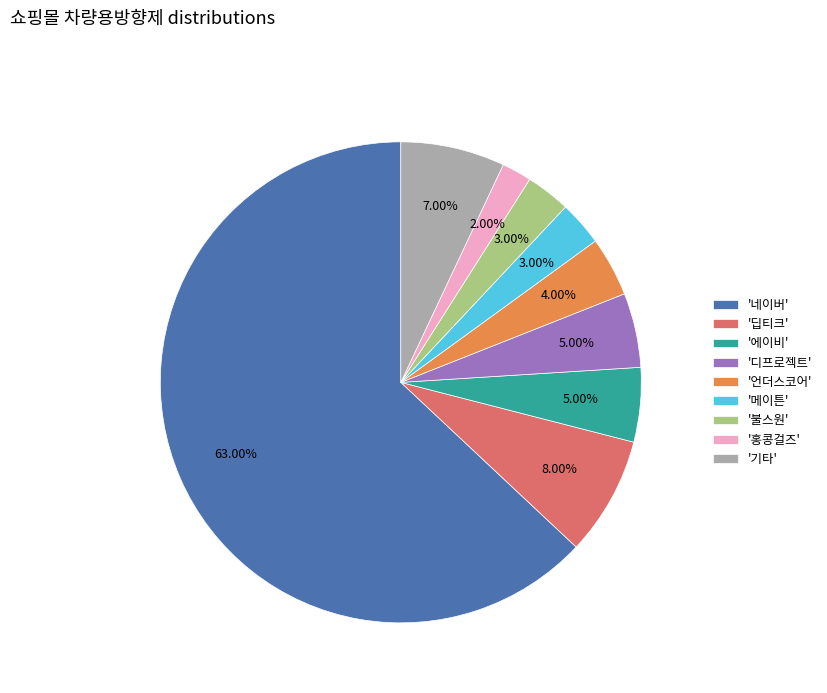

Which has a higher value, '언더스코어' or '네이버'?

'네이버'